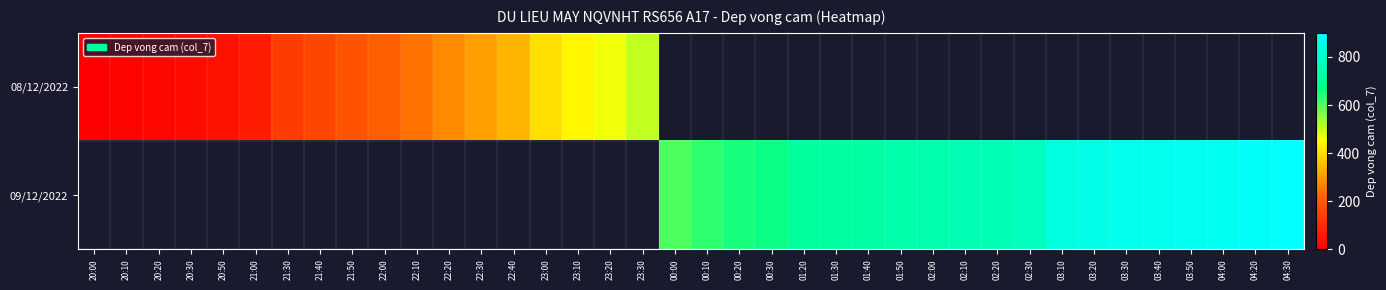

How many positive values does the 09/12/2022 series have?

20